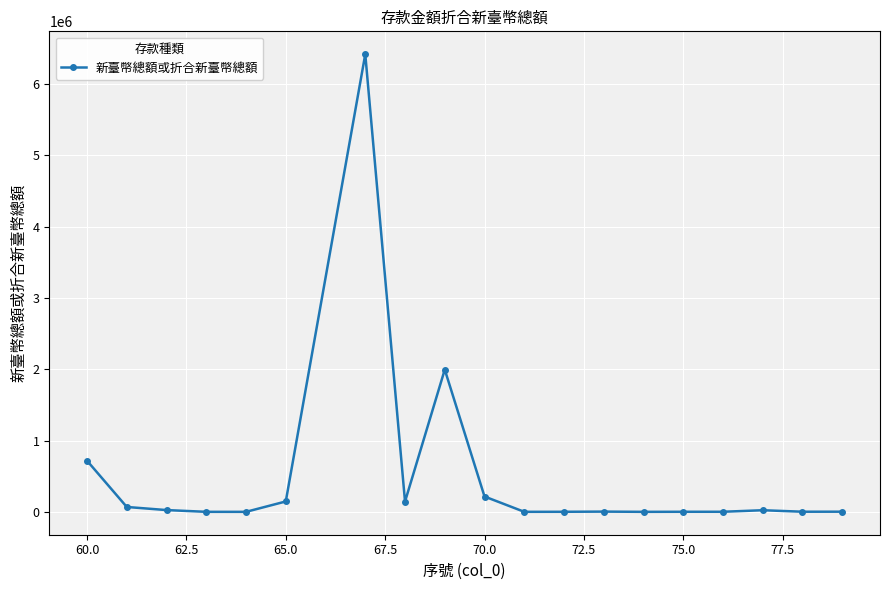

What is the difference between the maximum and minimum values?

6415860.0